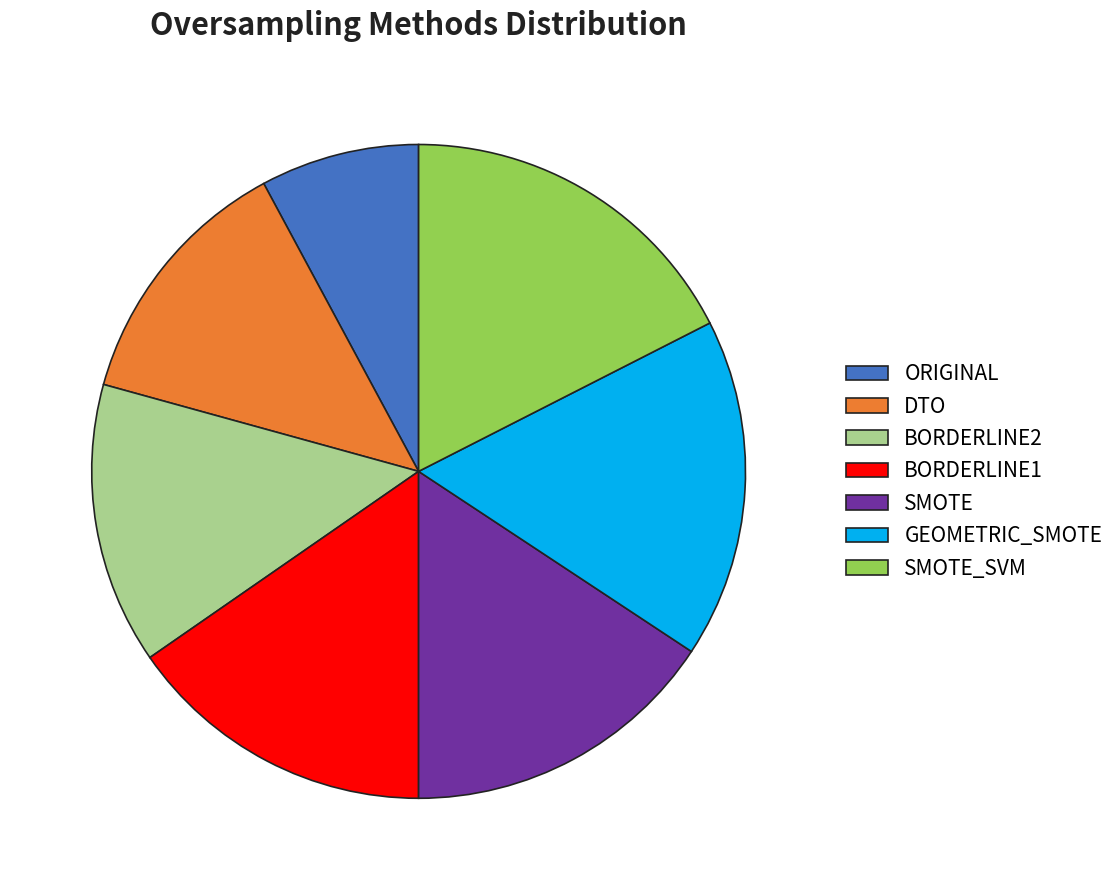

Which category has the biggest portion of the pie?

SMOTE_SVM